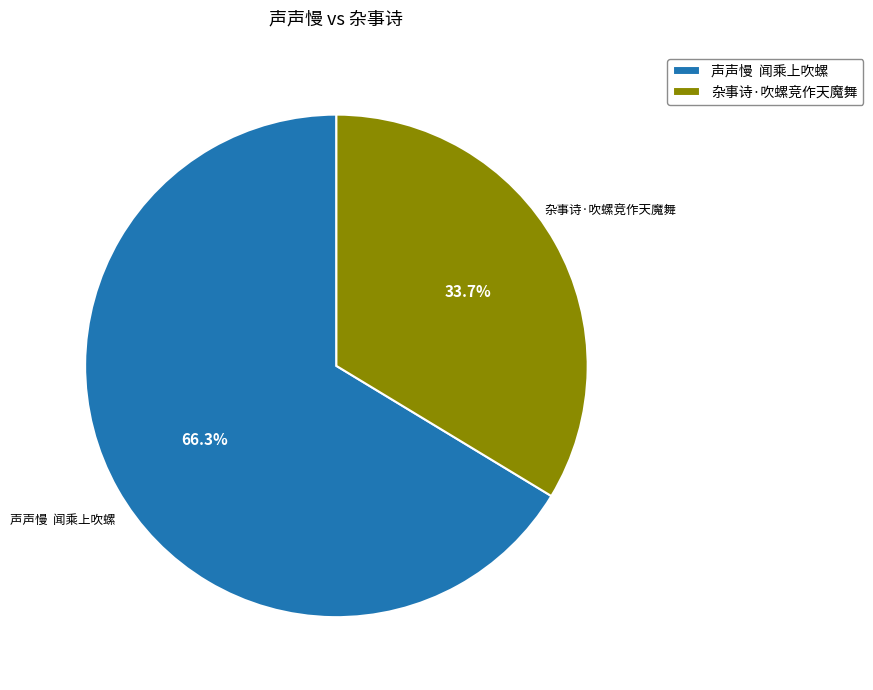

Is there a majority slice in this chart?

Yes